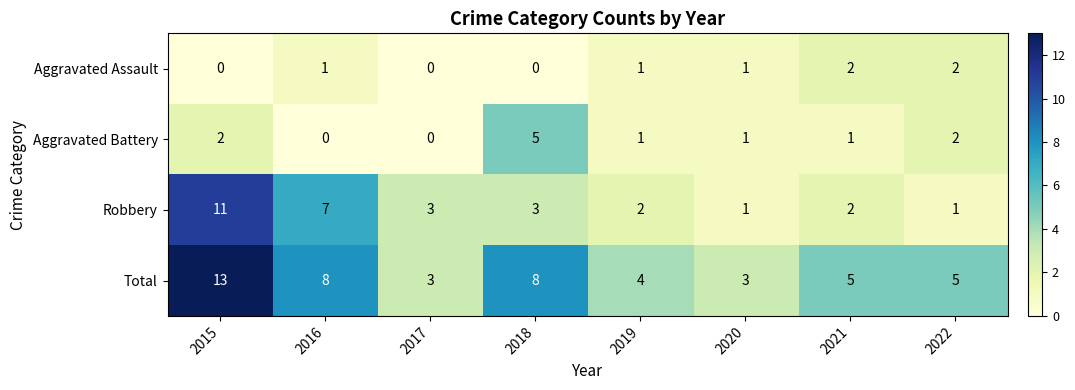

How many Aggravated Battery values are between 1 and 2?

5